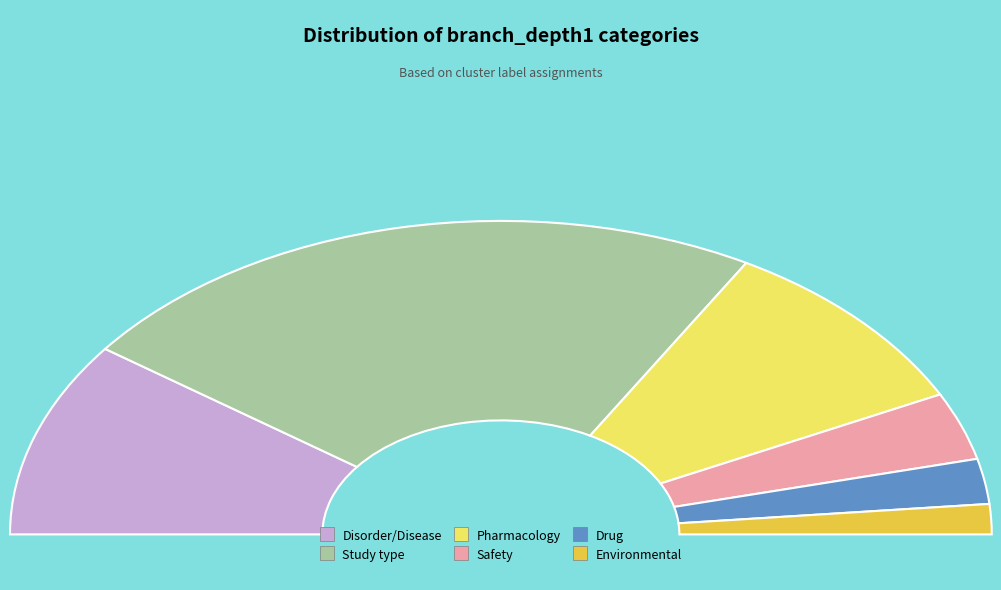

What is the total percentage of Safety and Study type?

53.5%